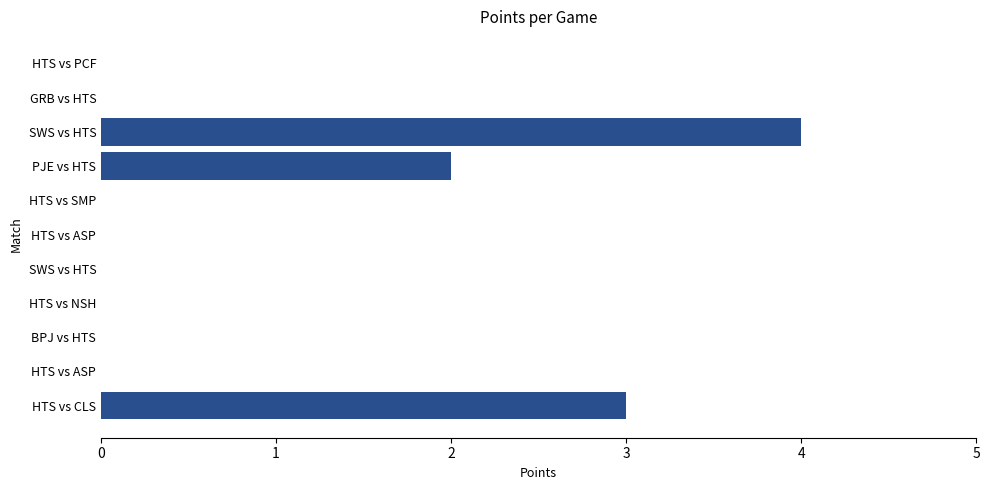

Where is the data nearest to the value 2?

PJE vs HTS